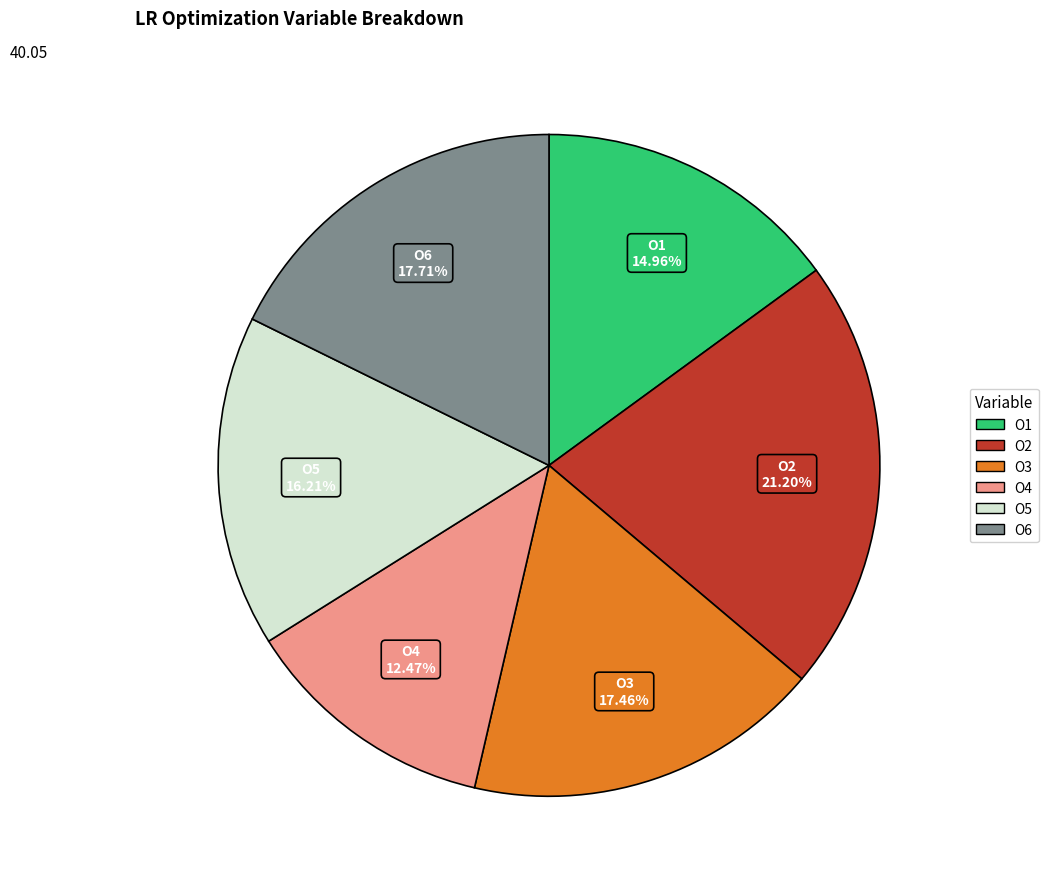

Which category has the biggest portion of the pie?

O2